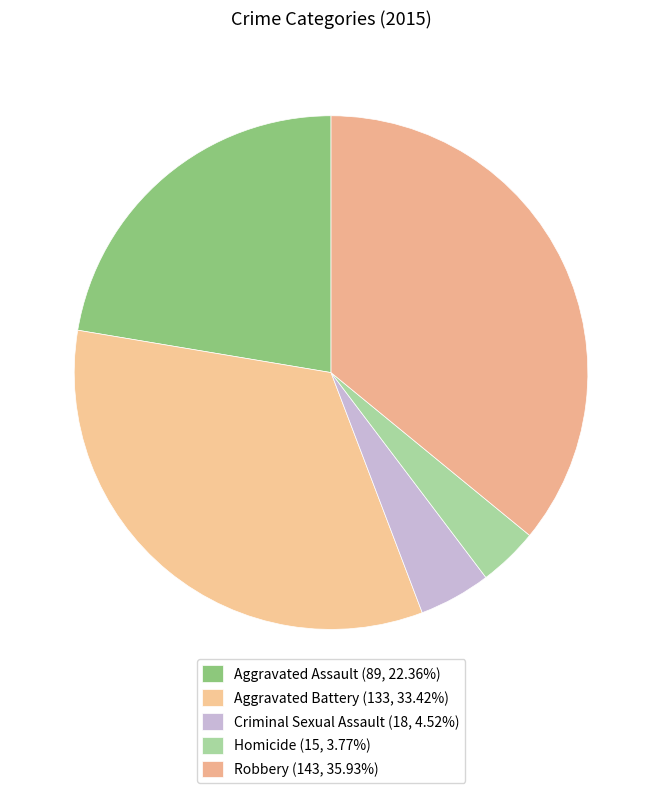

To the nearest percent, what percentage of the pie is Criminal Sexual Assault?

5%